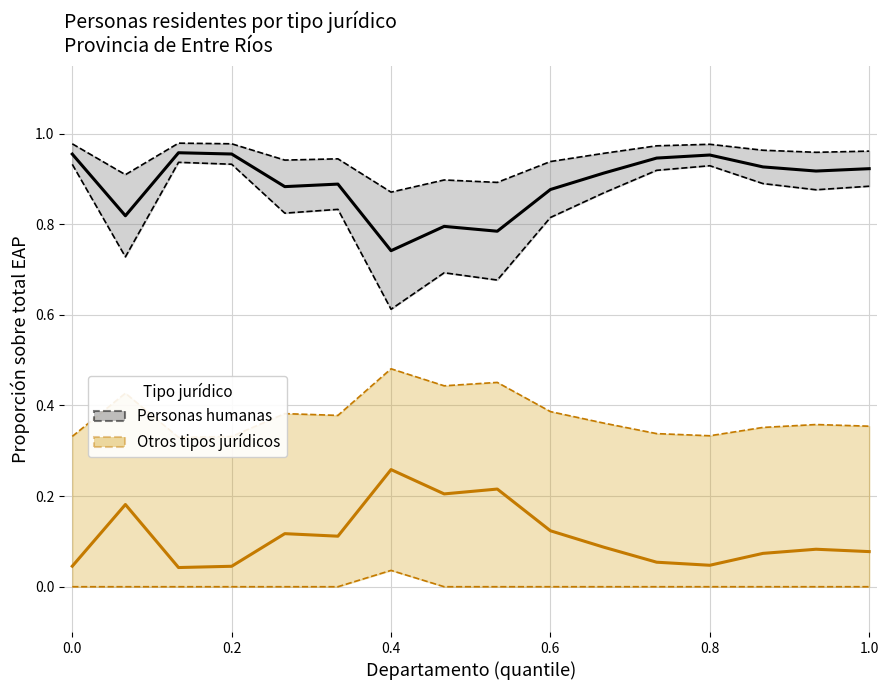

Does the chart display data point markers on the line(s)?

No